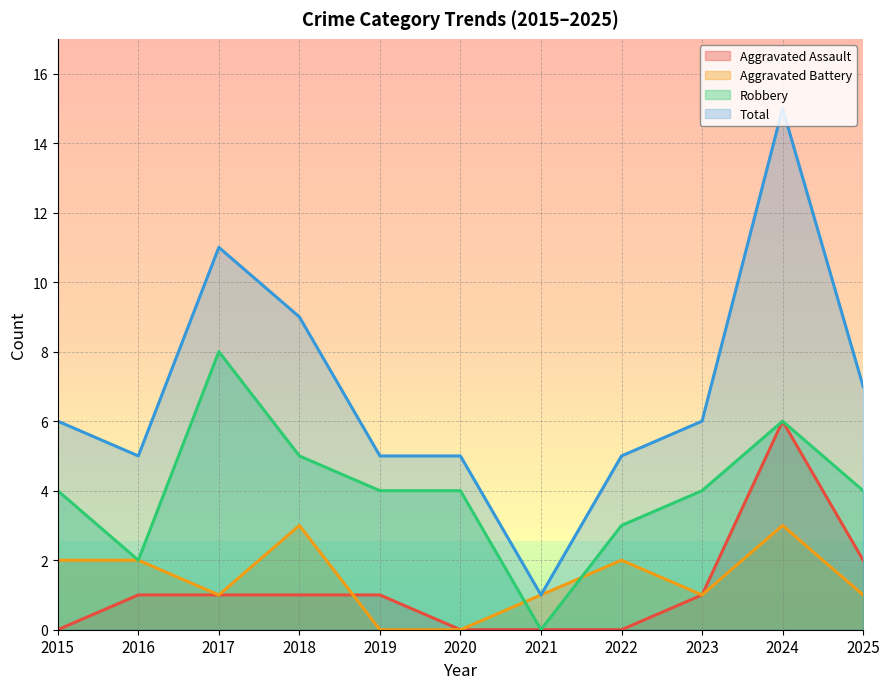

Which category has the highest value across all series?

2024